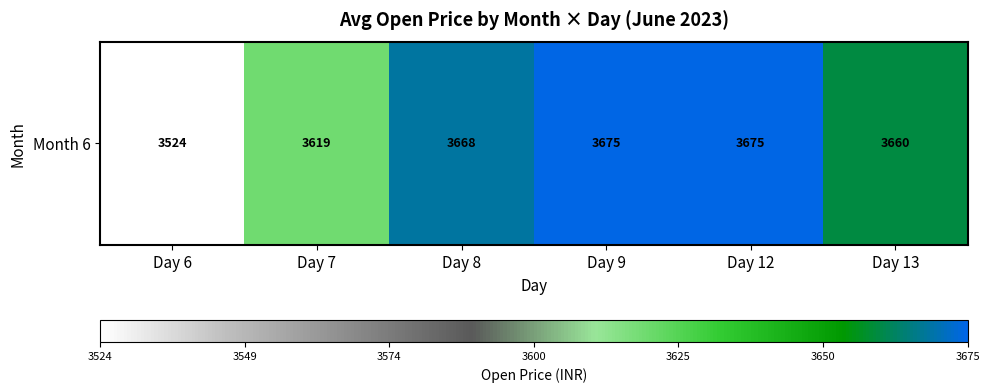

The chart shows a value of 3659.5 at Day 13. True or false?

True